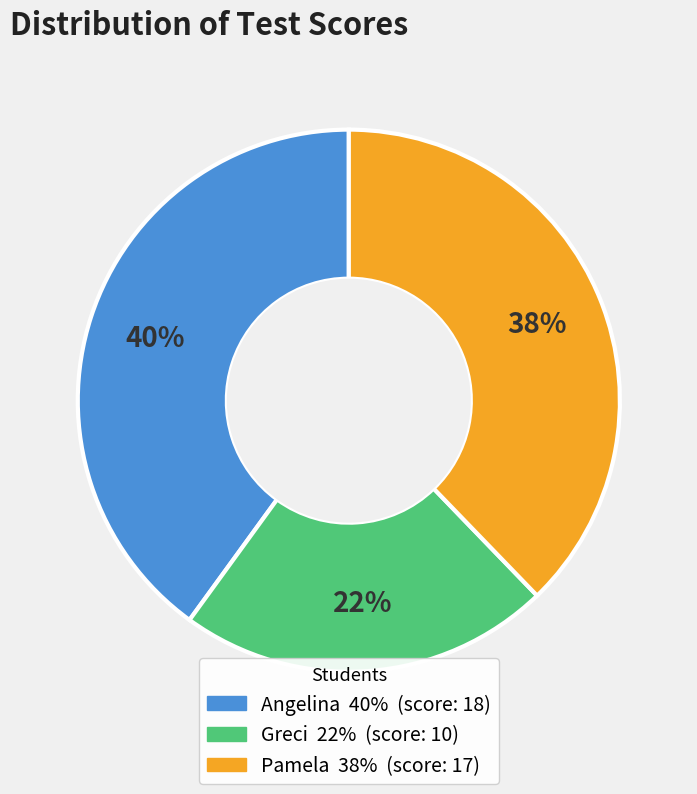

Which slice is the largest?

Angelina